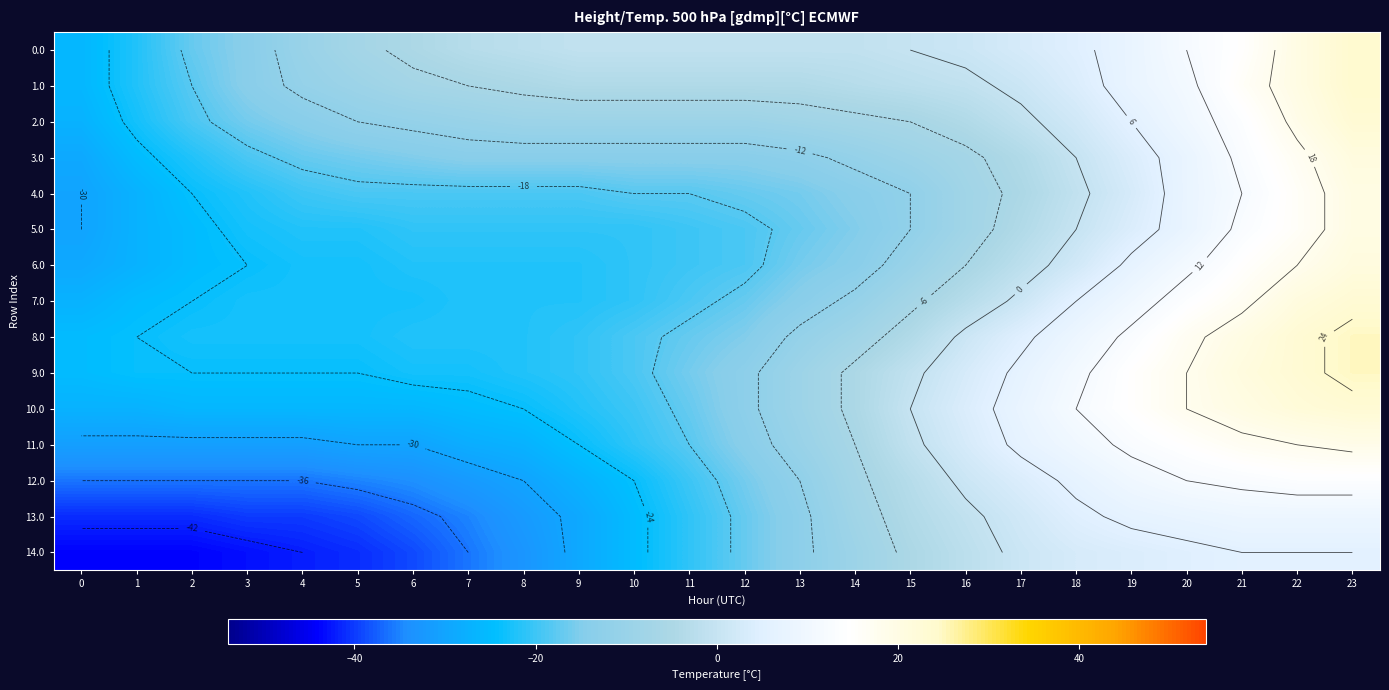

The value of 8.0 at 7 is -22. True or false?

True